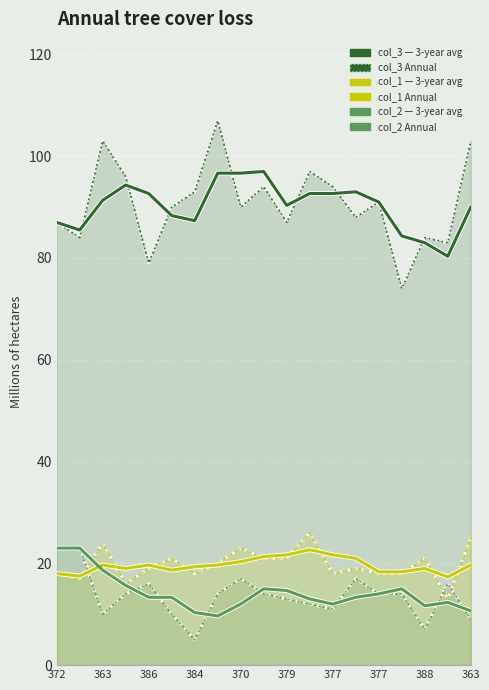

True or false: col_3 Annual has more than 2 points higher than both neighbors.

True